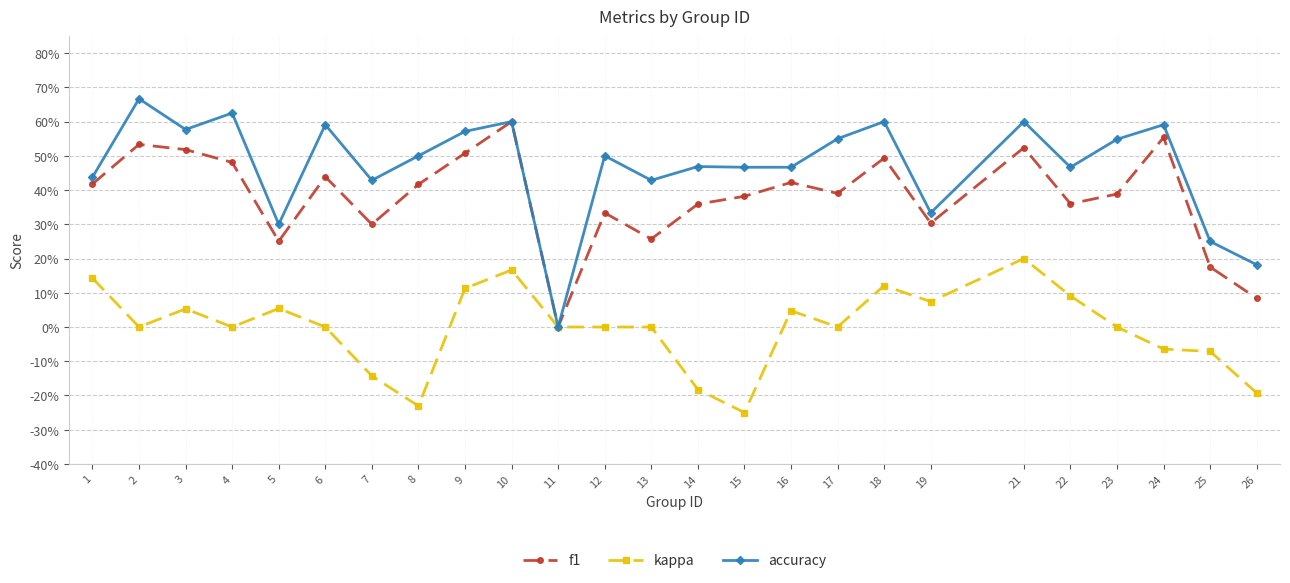

Where is the first local maximum for f1?

2